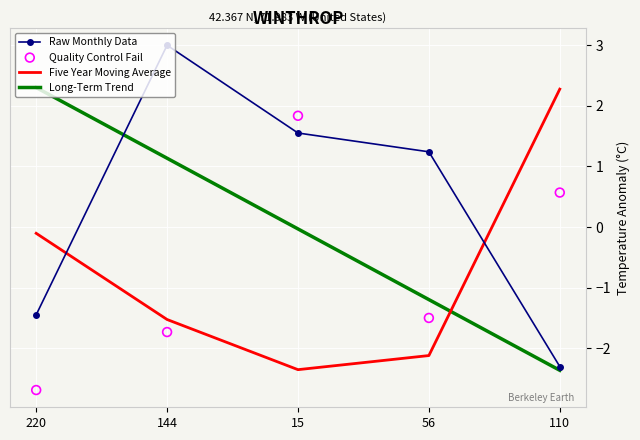

Which series contains the lowest Y value?

Quality Control Fail